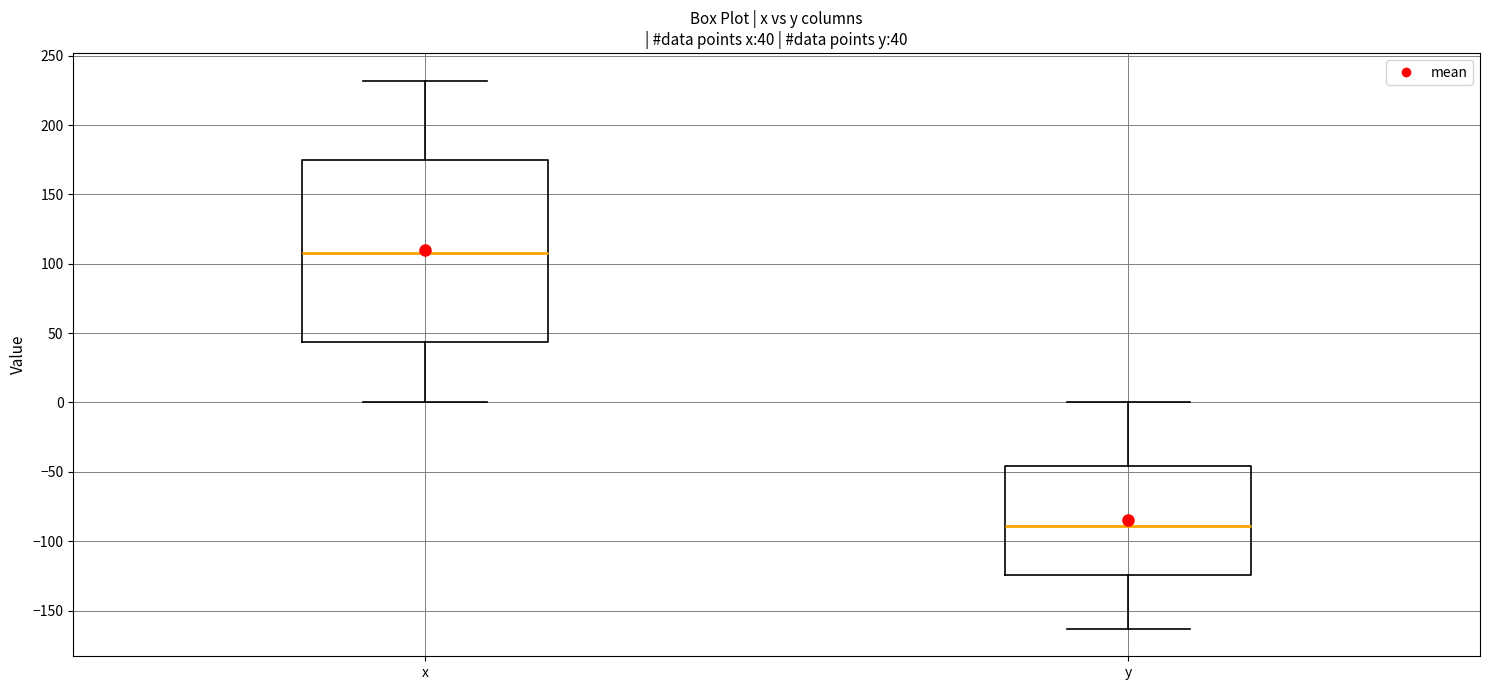

Which box has the highest median line?

x